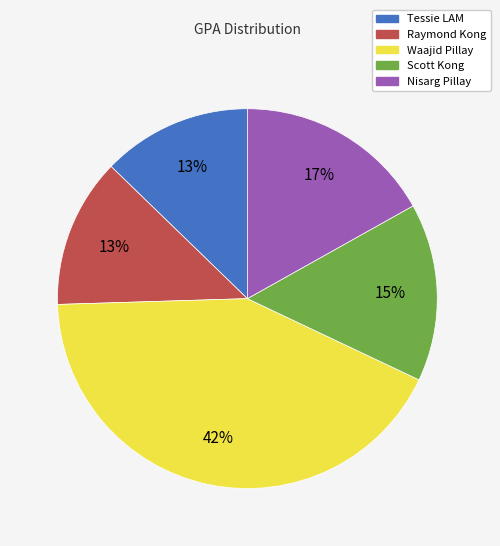

Which category has the biggest portion of the pie?

Waajid Pillay